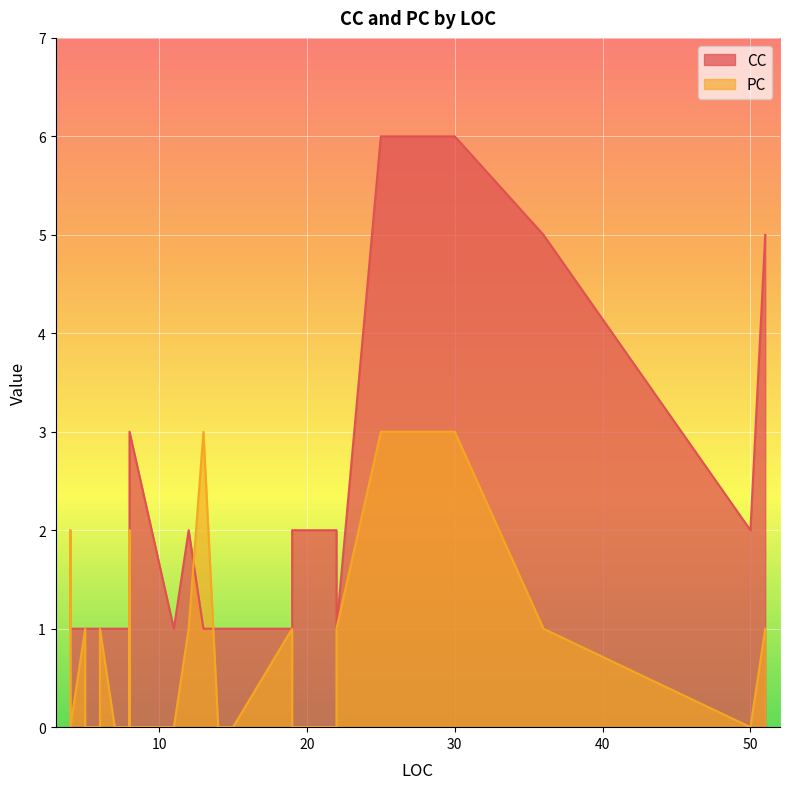

At how many categories does at least one series exceed 3?

4